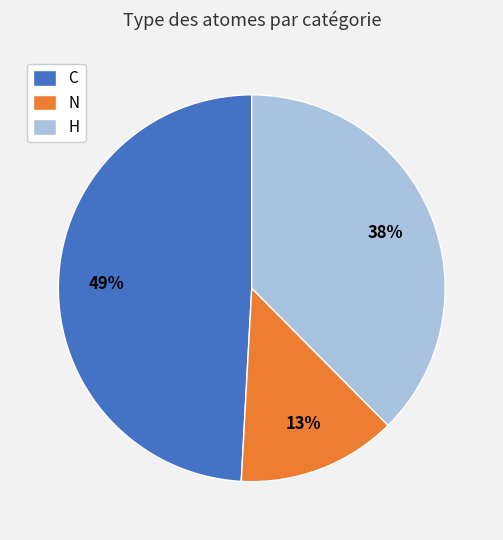

To the nearest percent, what is the average slice percentage?

33%